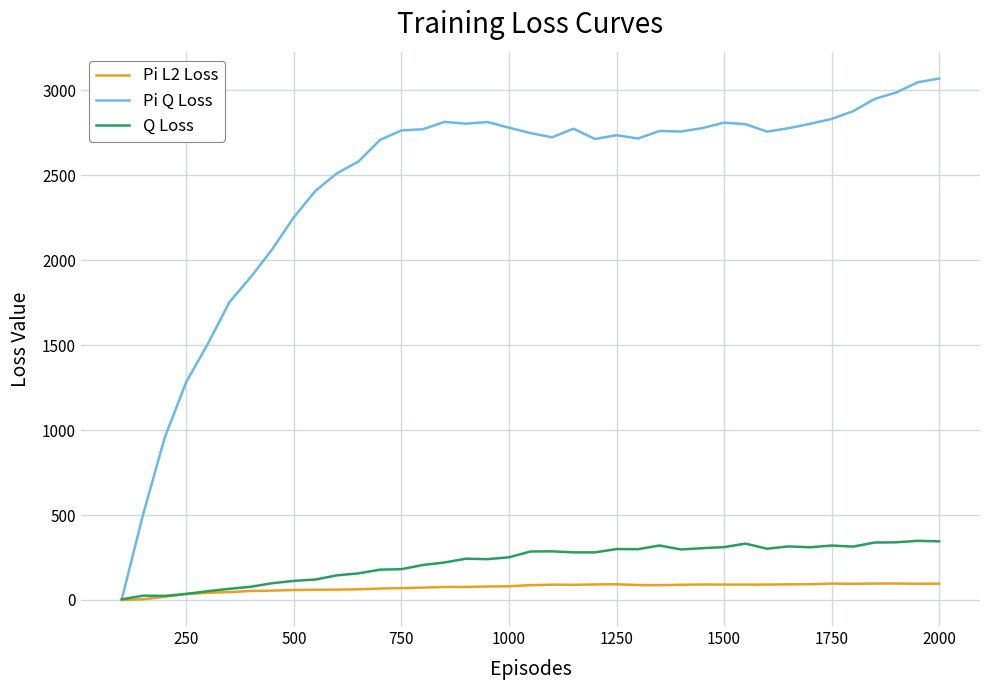

List the series in order of their peak value, lowest first.

Pi L2 Loss, Q Loss, Pi Q Loss